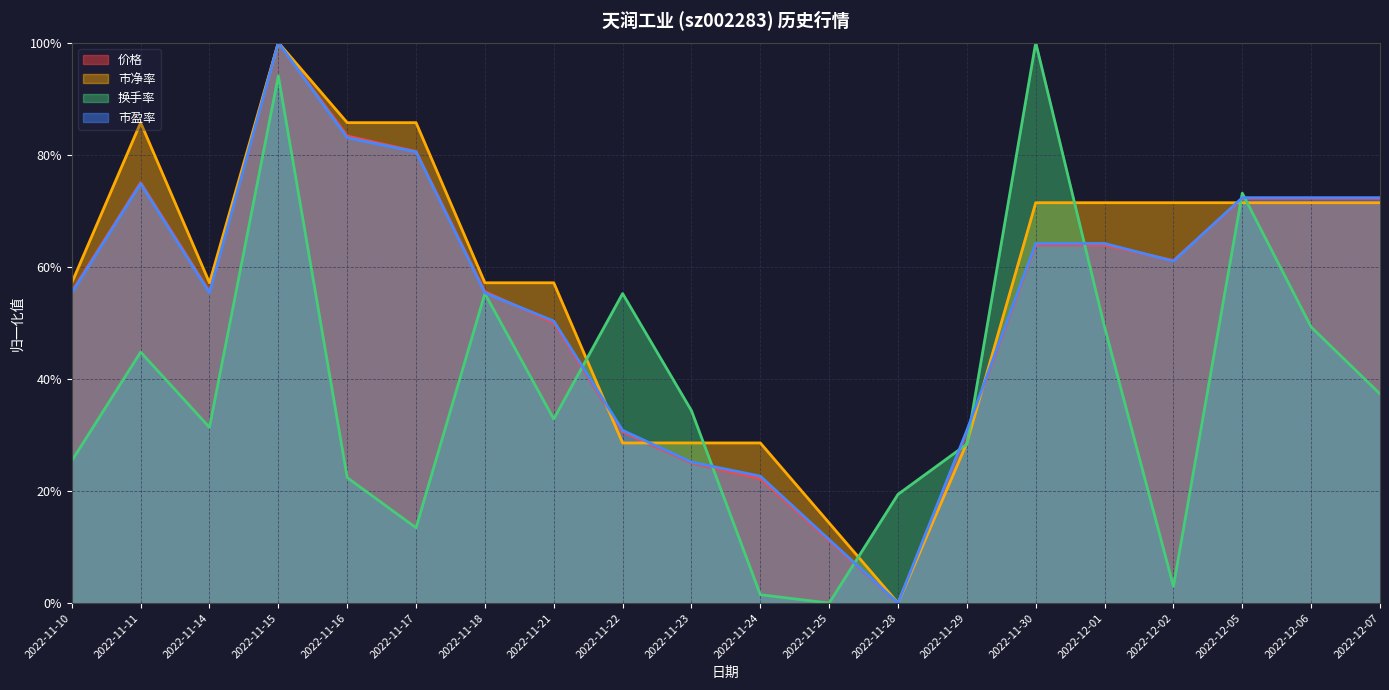

What are all the series names shown in the legend?

价格, 市净率, 换手率, 市盈率